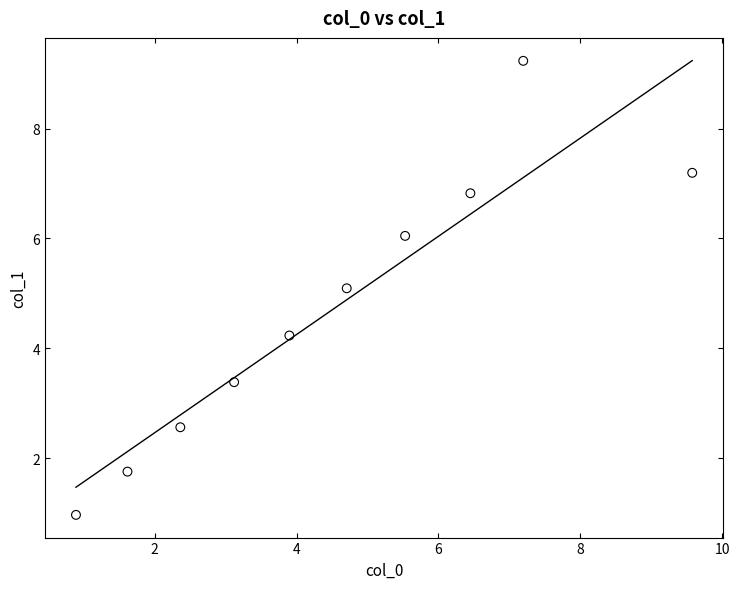

What Y value in the scatter plot is closest to 5?

5.1